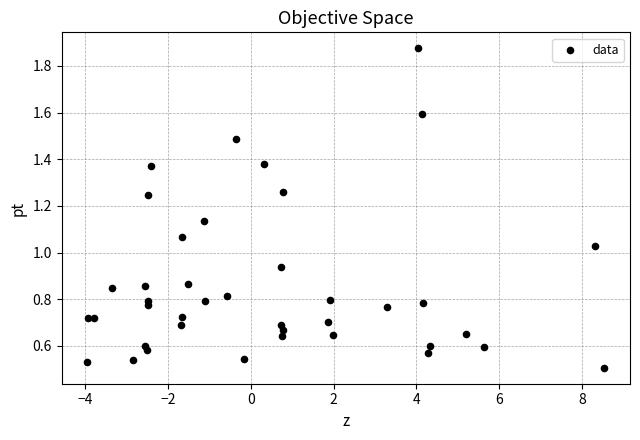

What is the range of X values (max minus min)?

12.5